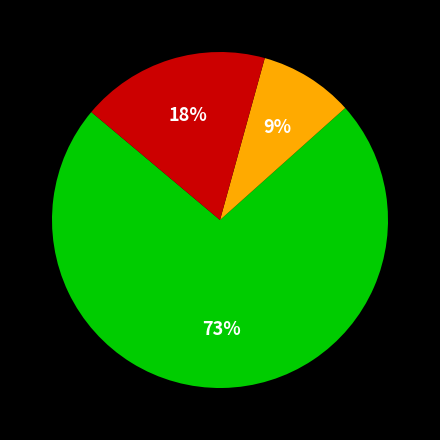

To the nearest percent, what is the average slice percentage?

33%